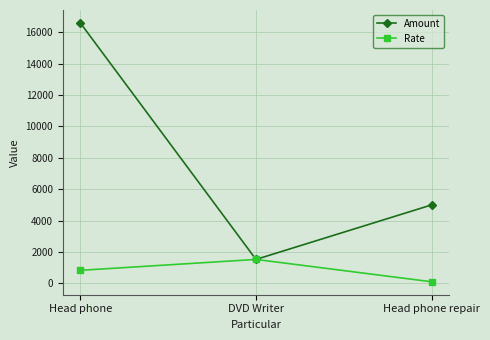

Is this an area chart (filled region under the line)?

No